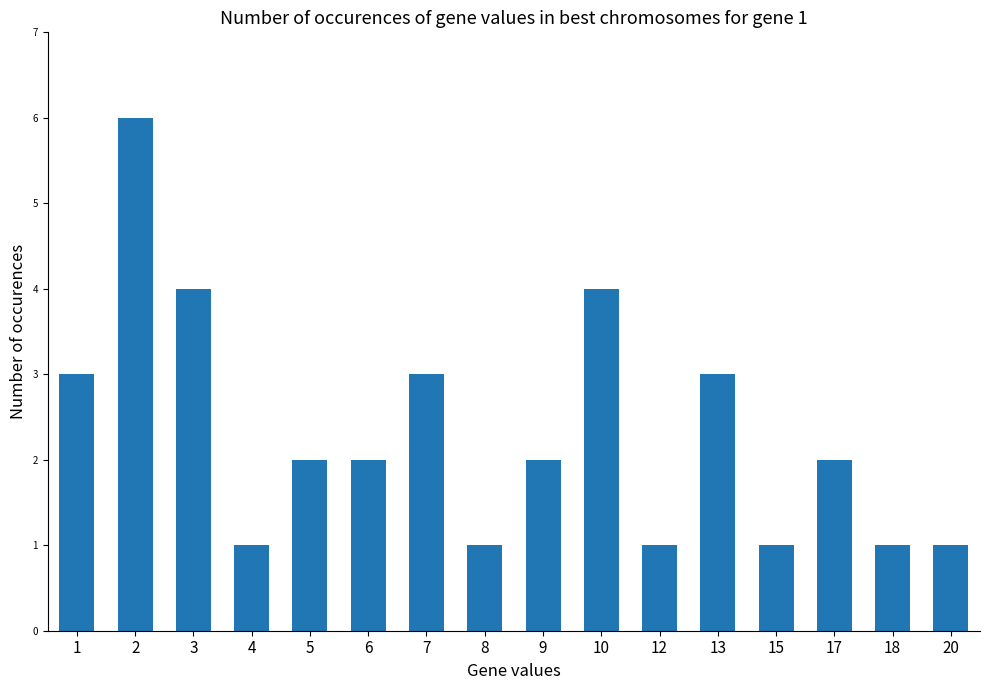

Approximately how many times larger is the value at 5 compared to 2?

0.3